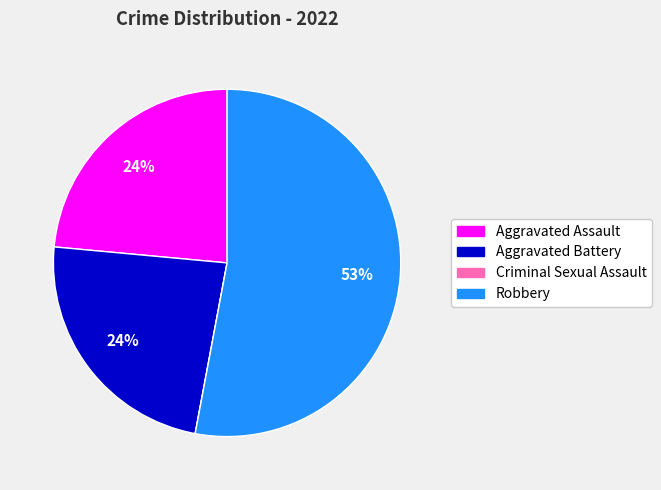

To the nearest percent, what portion does Aggravated Battery represent?

24%